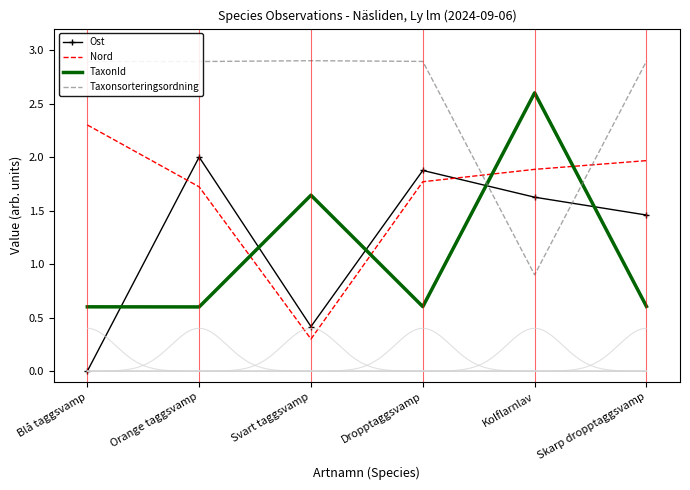

Which series changed the most between Blå taggsvamp and Kolflarnlav?

TaxonId